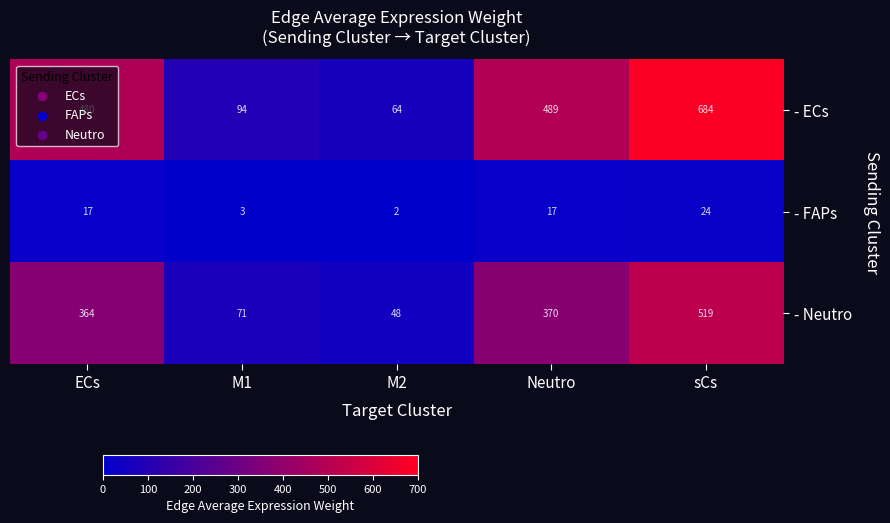

What is the difference between the second highest and second lowest values in the - ECs series?

395